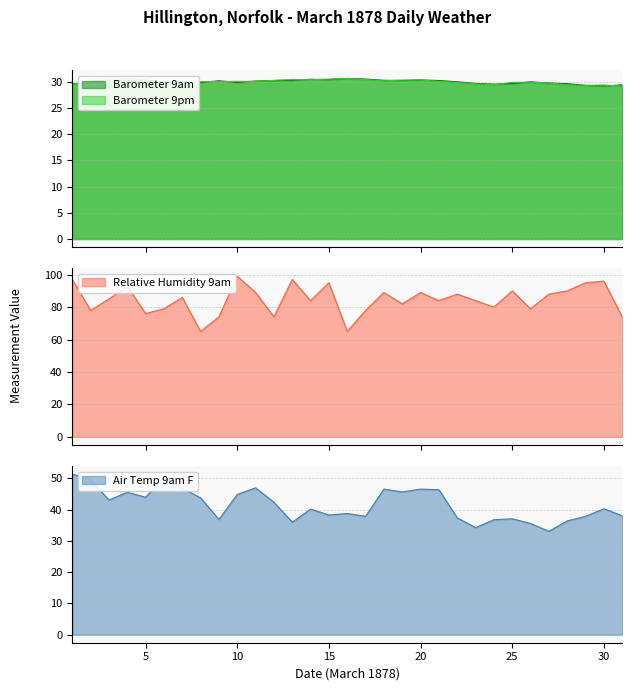

Reading left to right, what are all the values shown in this chart?

Barometer 9am: 29.6	29.8	30.3	30.5	30.4	29.9	30.0	29.9	30.2	29.9	30.2	30.2	30.3	30.5	30.4	30.6	30.5	30.3	30.3	30.4	30.3	30.0	29.7	29.6	29.7	30.0	29.8	29.7	29.3	29.2	29.4
Air Temp 9am F: 51.4	49.6	43.1	45.6	44.0	50.5	46.9	43.8	36.9	44.9	47.0	42.4	36.0	40.2	38.3	38.8	37.9	46.6	45.7	46.6	46.4	37.4	34.3	36.8	37.1	35.6	33.1	36.4	37.9	40.3	38.1
Relative Humidity 9am: 97.0	78.0	85.0	93.0	76.0	79.0	86.0	65.0	74.0	99.0	89.0	74.0	97.0	84.0	95.0	65.0	78.0	89.0	82.0	89.0	84.0	88.0	84.0	80.0	90.0	79.0	88.0	90.0	95.0	96.0	74.0
Barometer 9pm: 29.5	30.1	30.4	30.3	30.3	29.9	29.7	30.1	30.1	30.1	30.1	30.3	30.5	30.4	30.5	30.6	30.4	30.2	30.3	30.4	30.1	29.9	29.6	29.4	29.9	29.9	29.8	29.4	29.3	29.4	29.2